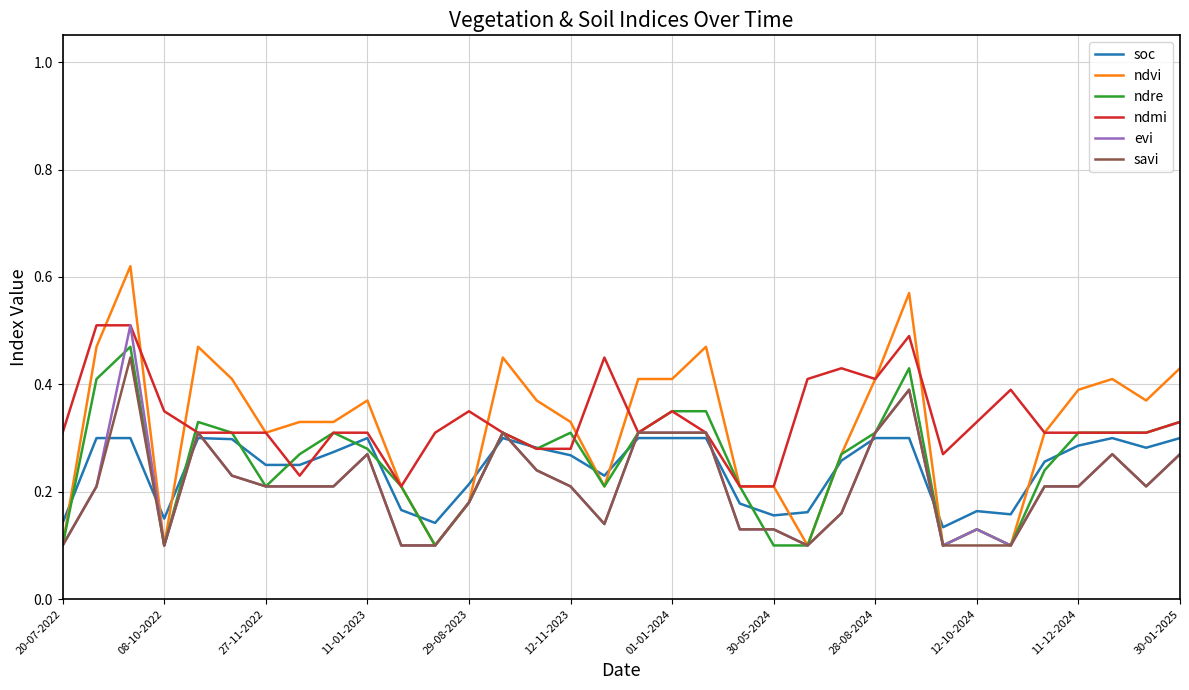

At how many categories does at least one series exceed 0?

34